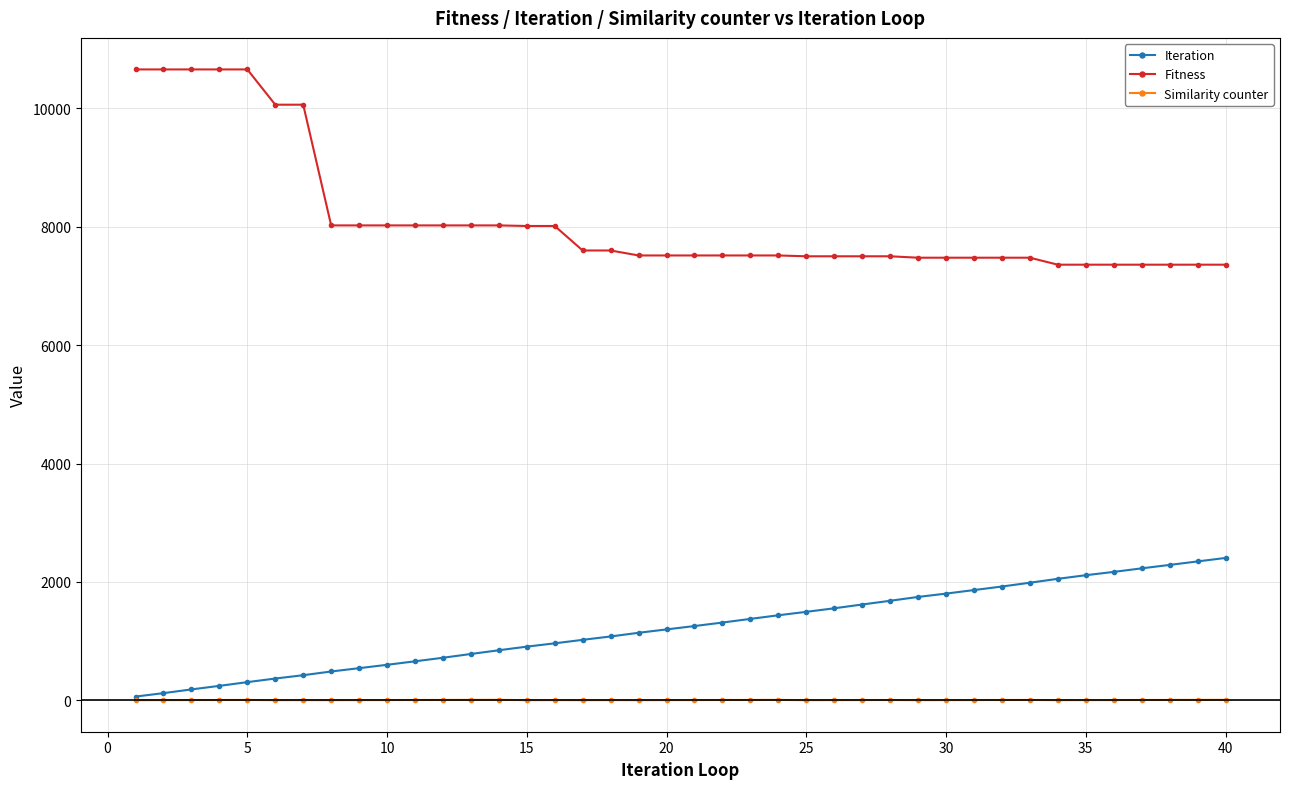

What is the maximum value for Fitness?

10660